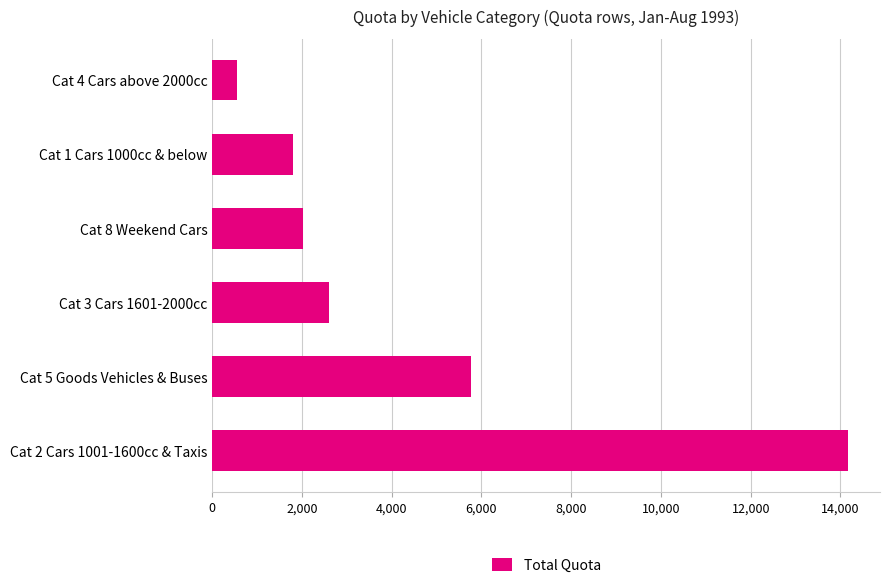

Reading top to bottom, list all the values displayed in this chart.

Cat 4 Cars above 2000cc=555	Cat 1 Cars 1000cc & below=1808	Cat 8 Weekend Cars=2016	Cat 3 Cars 1601-2000cc=2601	Cat 5 Goods Vehicles & Buses=5766	Cat 2 Cars 1001-1600cc & Taxis=14173